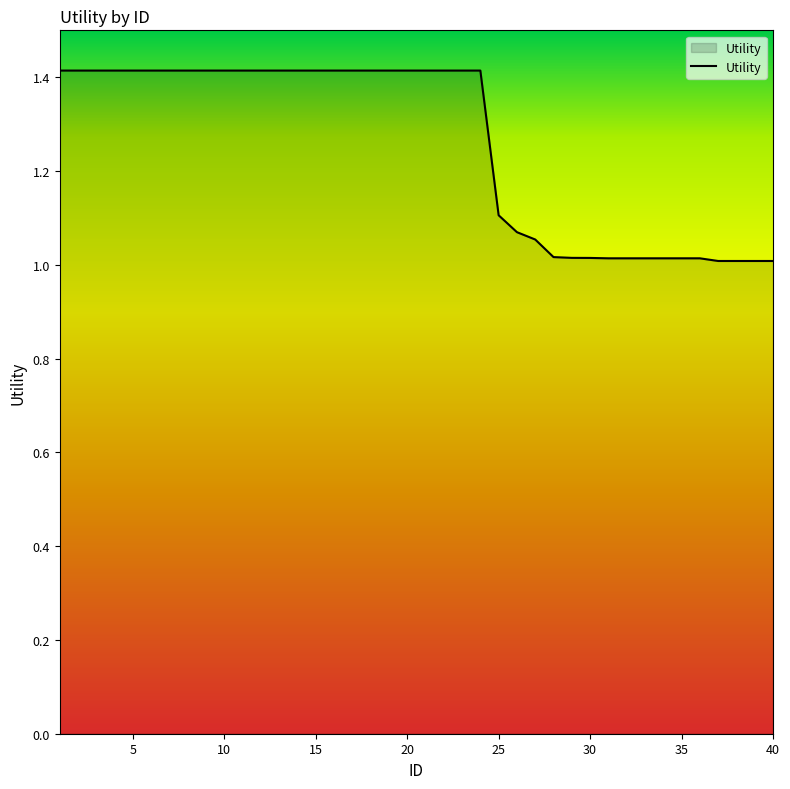

What is the difference between the maximum and minimum values?

0.4